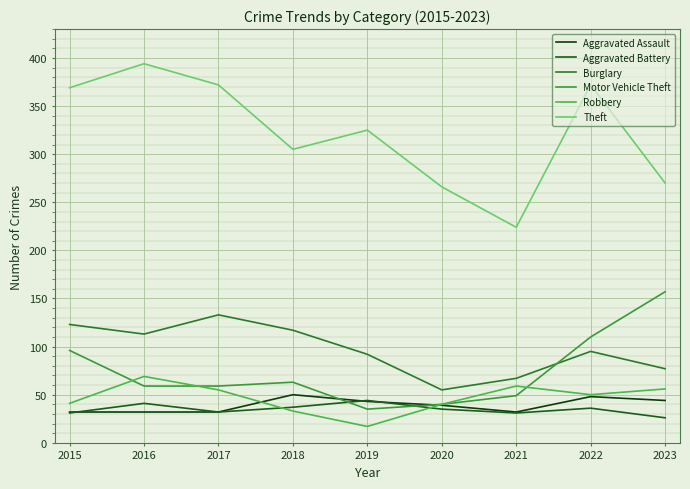

Which series has the largest total across all categories?

Theft